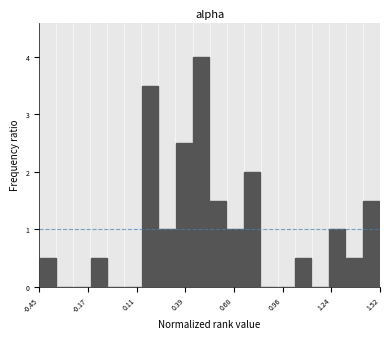

Around what value on the x-axis is the tallest bar? Give the approximate position of its centre, as read against the axis.

0.50